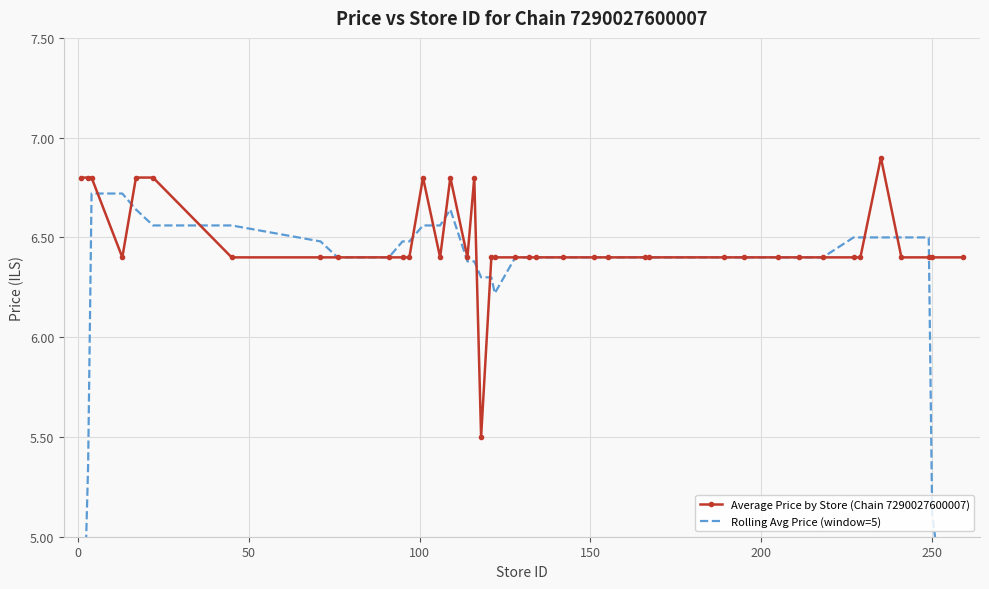

What is the lowest value of the Average Price by Store (Chain 7290027600007) series?

5.5